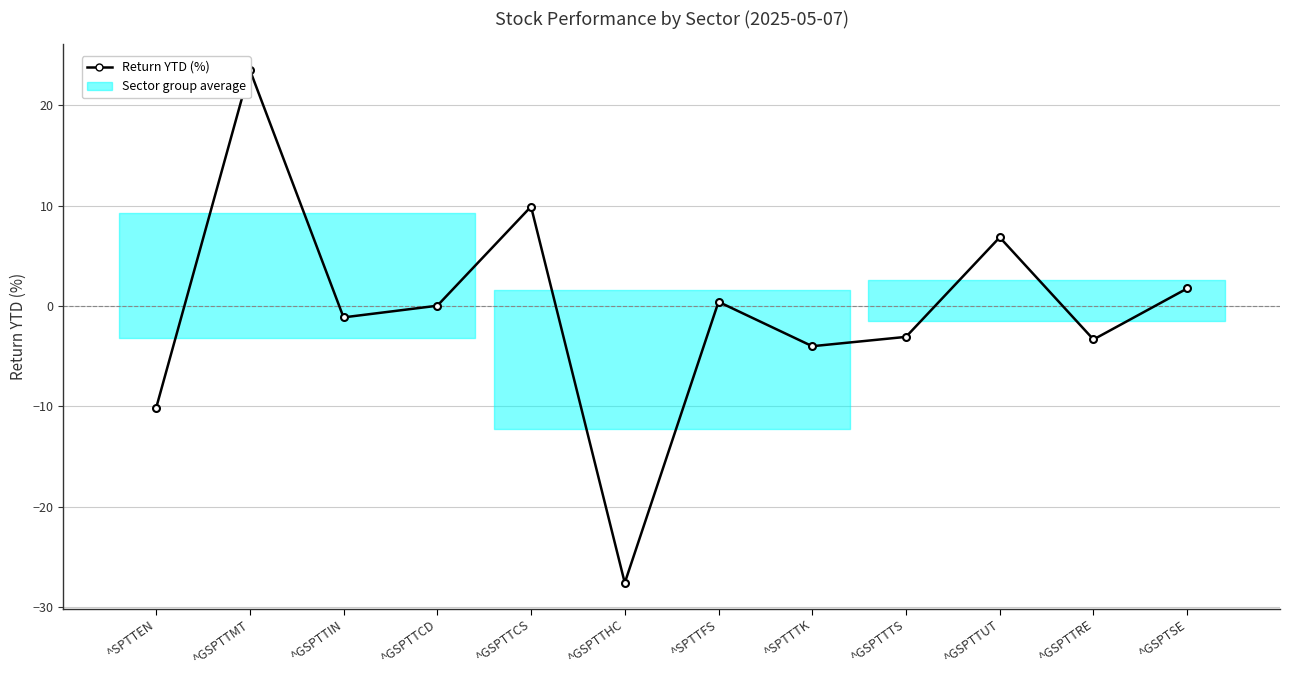

Between ^GSPTTHC and ^GSPTTIN, which is larger?

^GSPTTIN